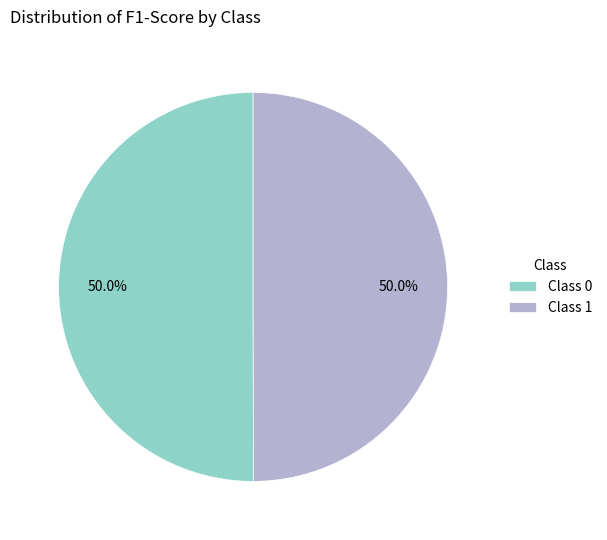

What portion of the pie excludes Class 1?

50.0%